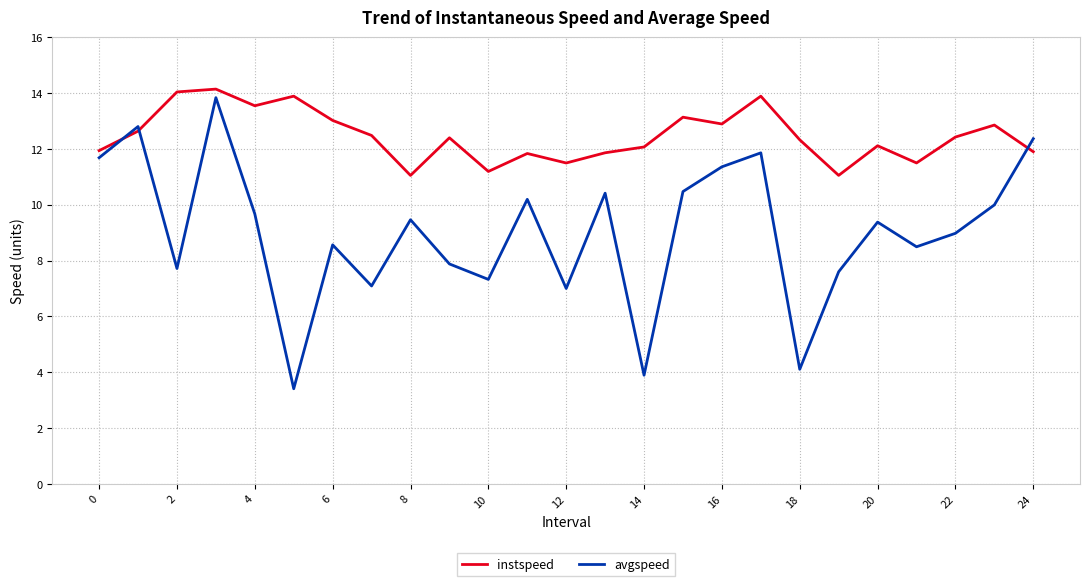

Which series has the largest range (max minus min)?

avgspeed